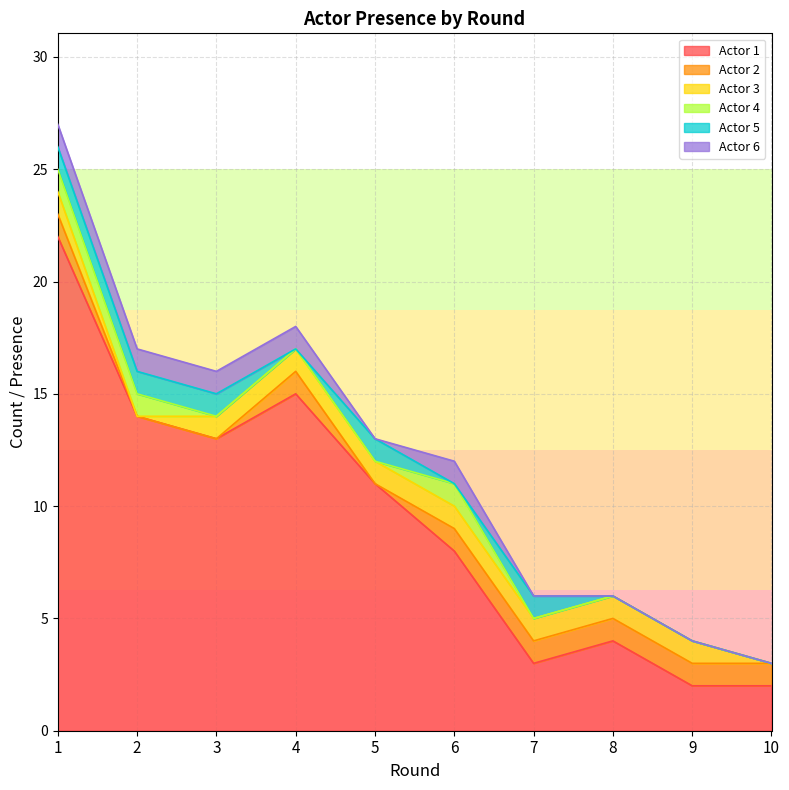

True or false: Actor 2 has a value of 1 at 7.

True